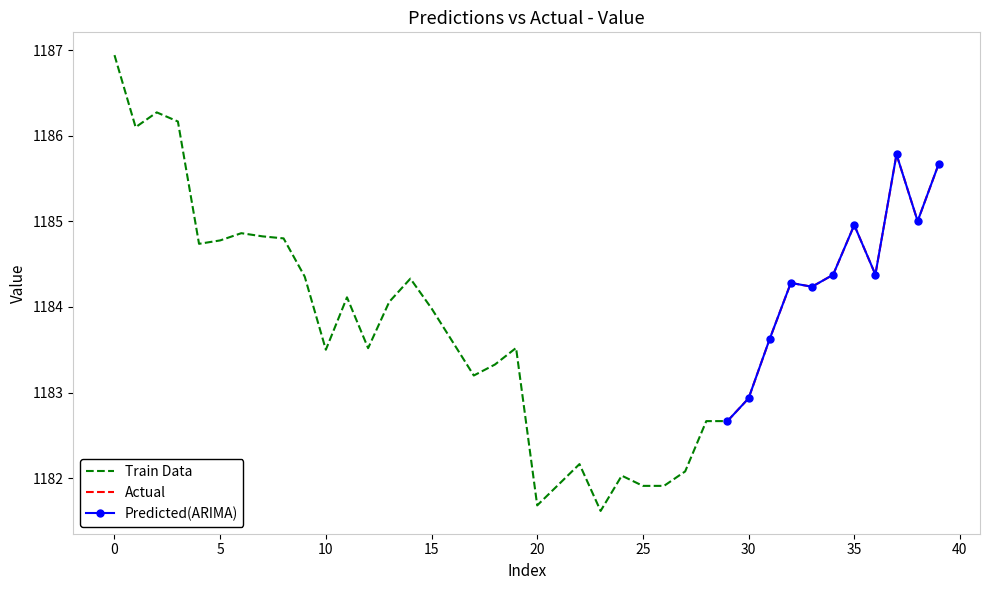

At which category does the data reach its first local valley?

1